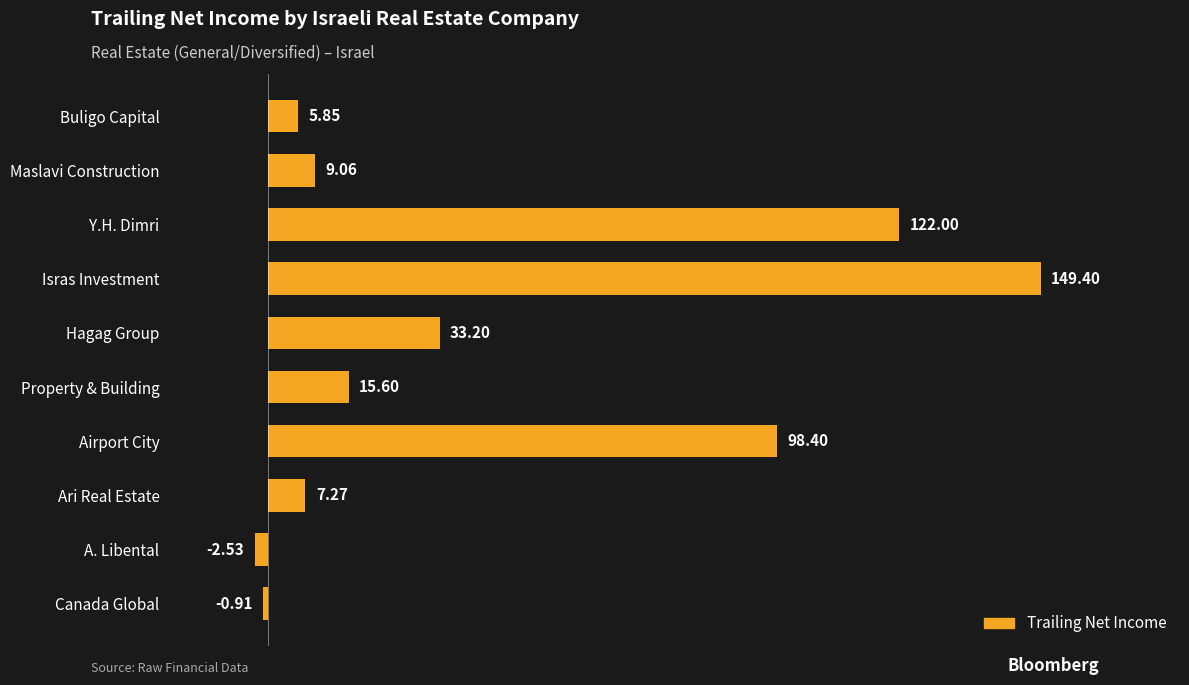

Where is the data nearest to the value 73?

Airport City